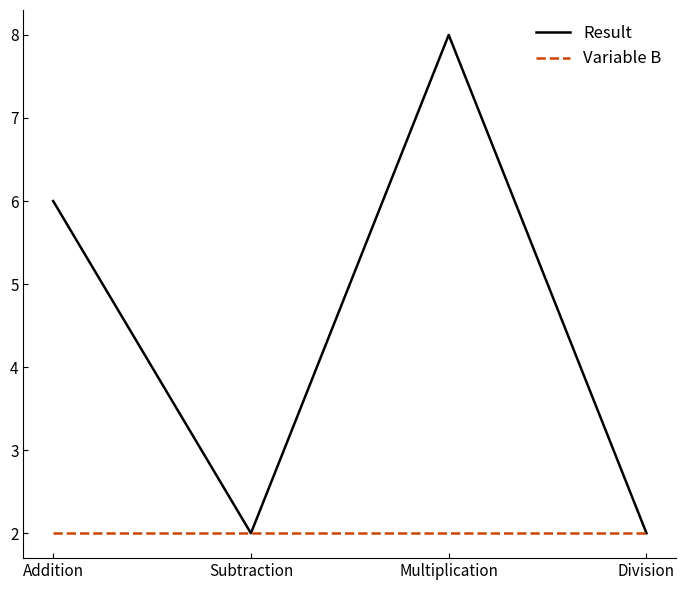

What position from the right is Multiplication?

2